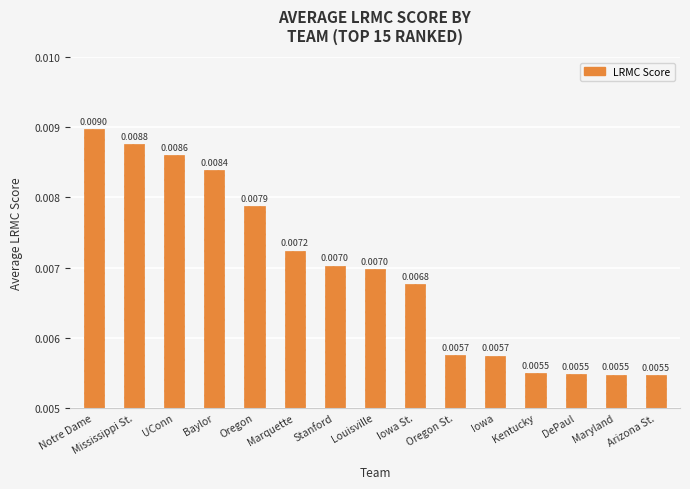

What is the label of the 6th bar from the right?

Oregon St.